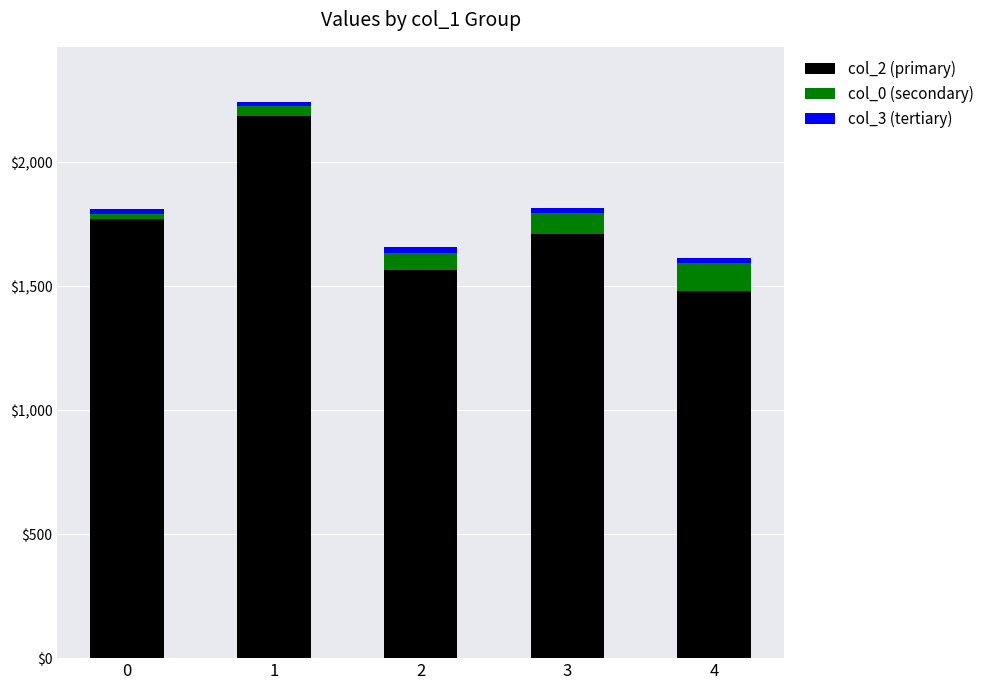

How many bars are there in total?

5